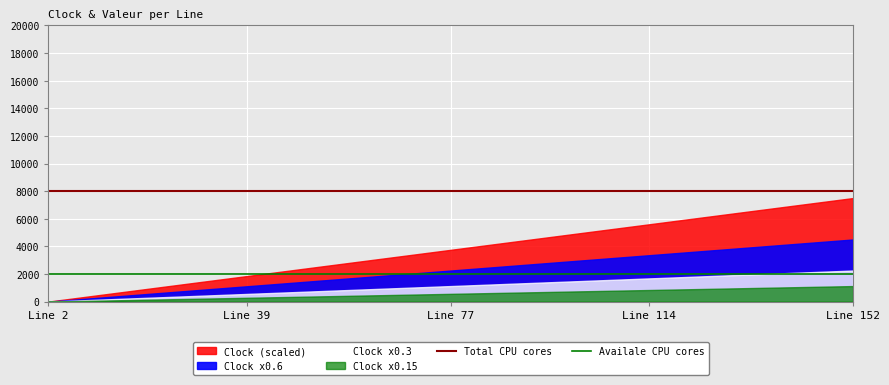

Is the value of Total CPU cores at Line 39 greater than the value of Availale CPU cores at Line 2?

Yes